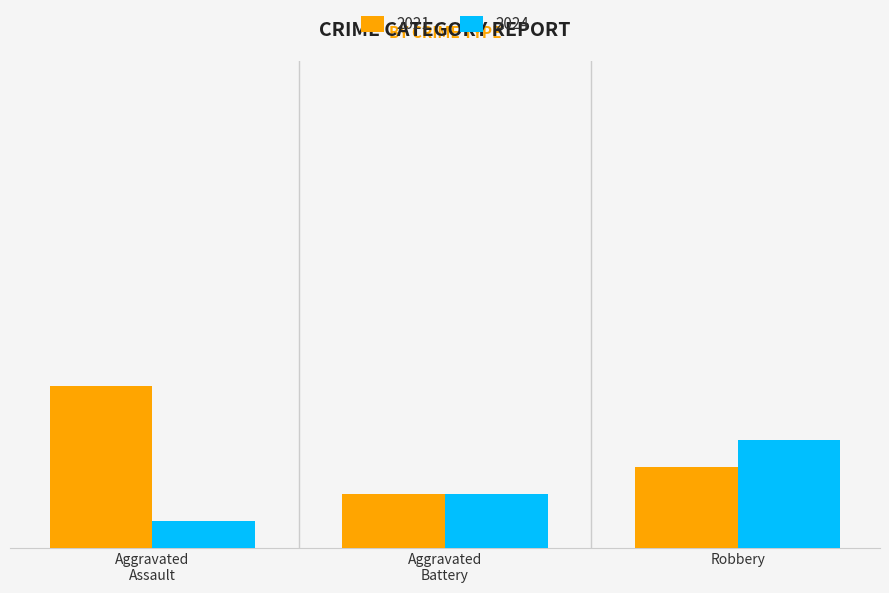

What are all the series names shown in the legend?

2021, 2024